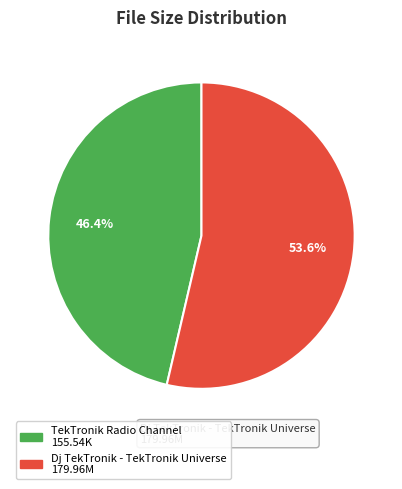

Which category has the smallest portion of the pie?

TekTronik Radio Channel